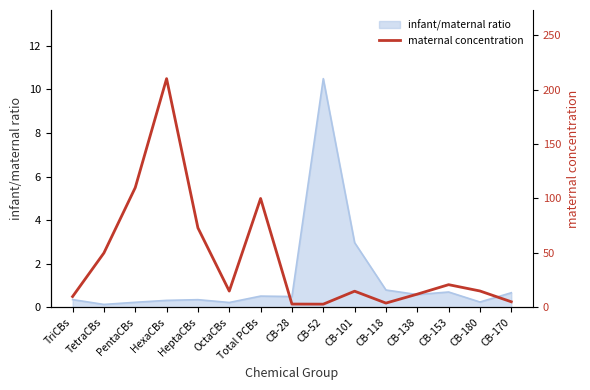

At which label does the data first exceed 15?

TetraCBs